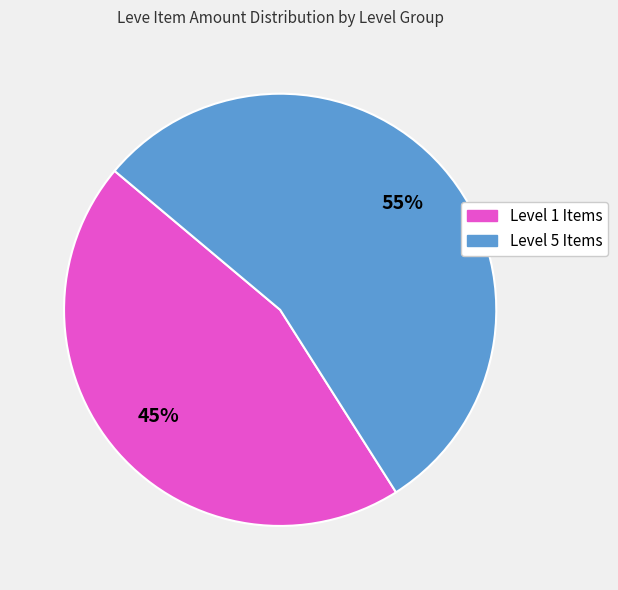

To the nearest percent, what is the average slice percentage?

50%